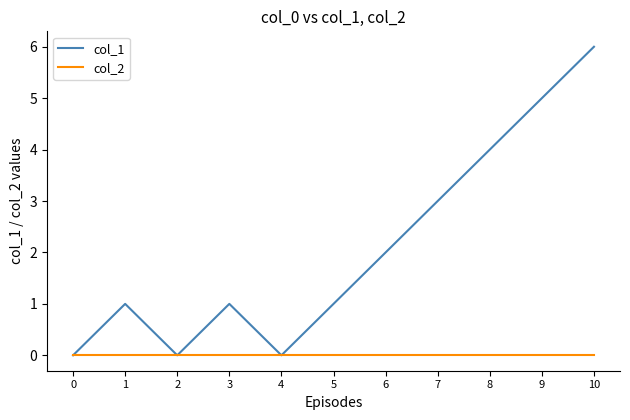

At 6, list the series in order from largest to smallest.

col_1, col_2